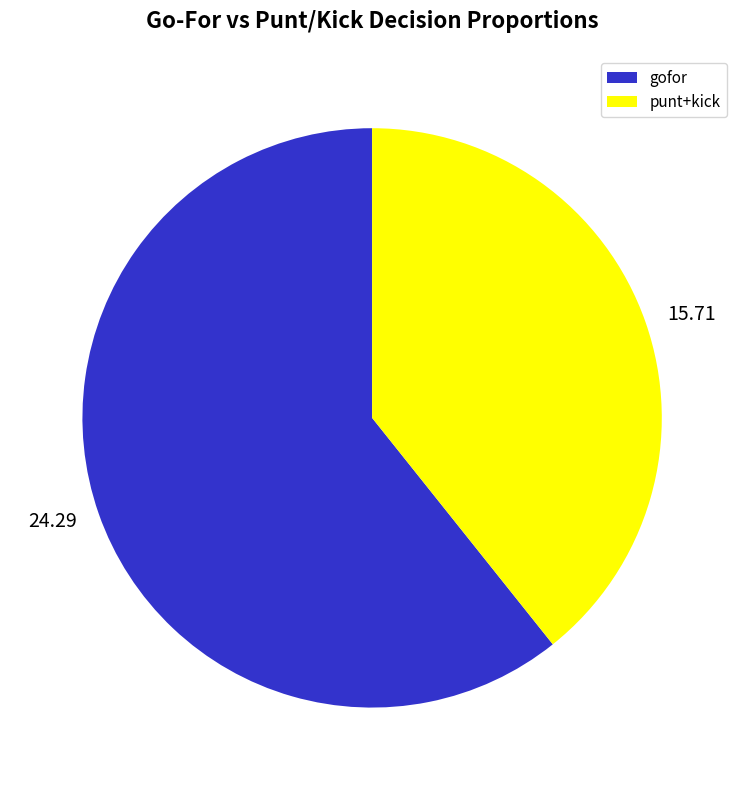

Is the sum of 24.29 and 15.71 greater than half?

Yes